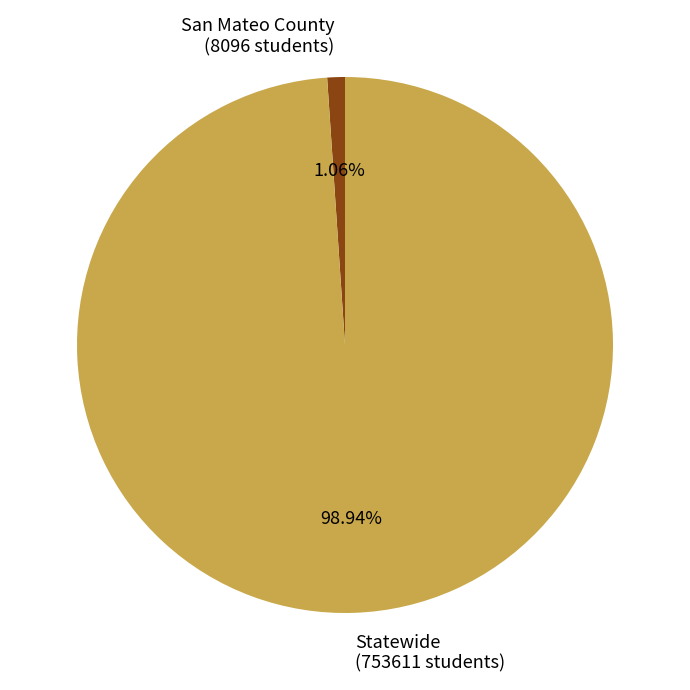

Between San Mateo County and Statewide, which is larger?

Statewide